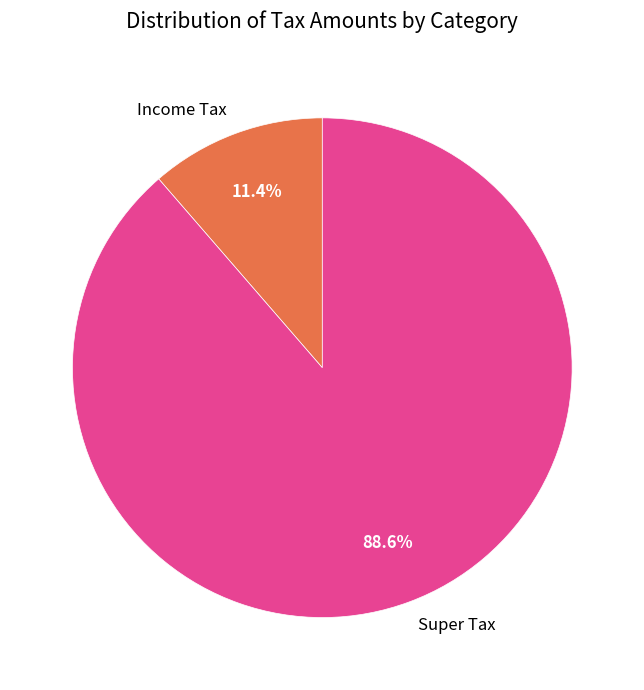

What percentage do Super Tax and Income Tax together represent?

100.0%